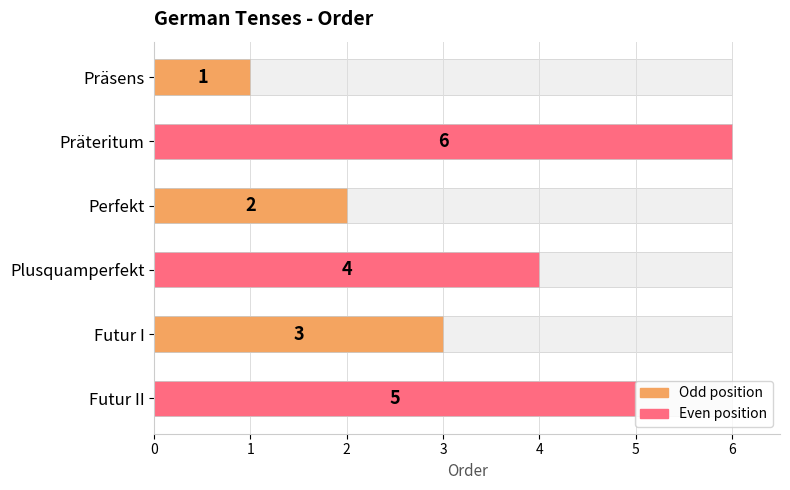

Which has a higher value, Perfekt or Plusquamperfekt?

Plusquamperfekt